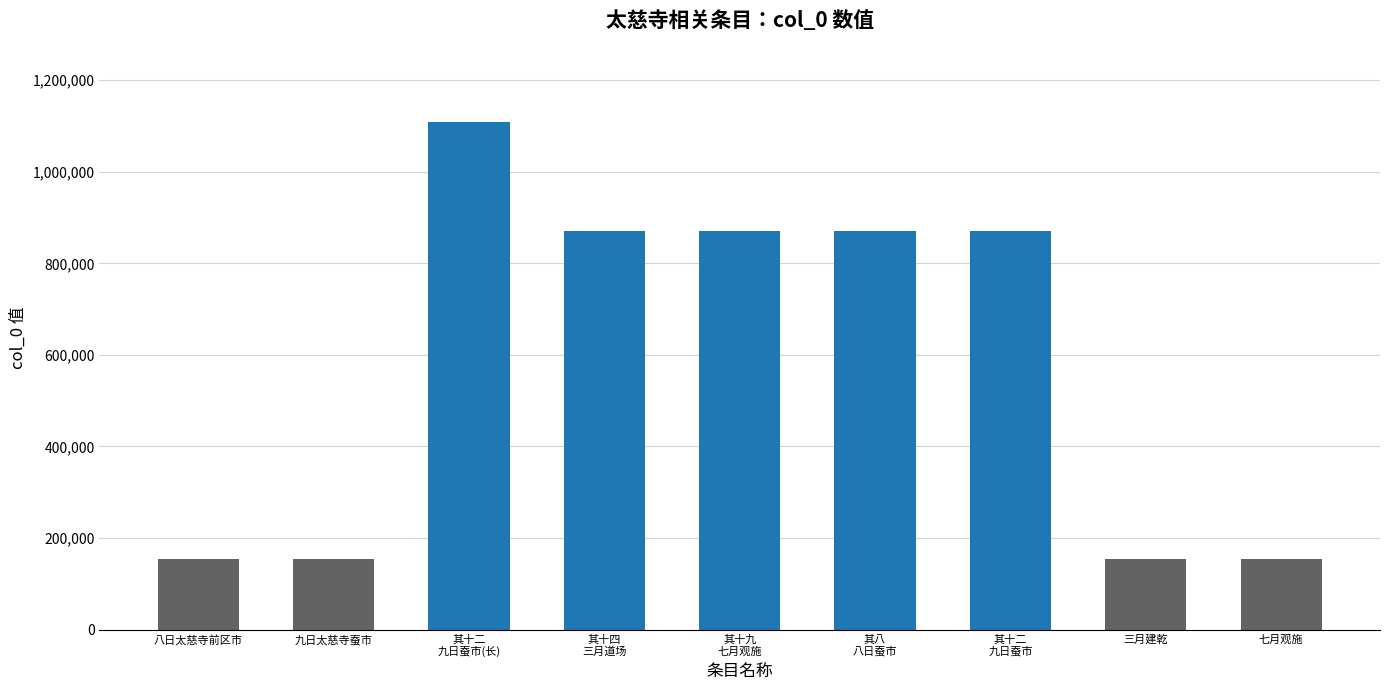

What is the minimum value shown in the chart?

153925